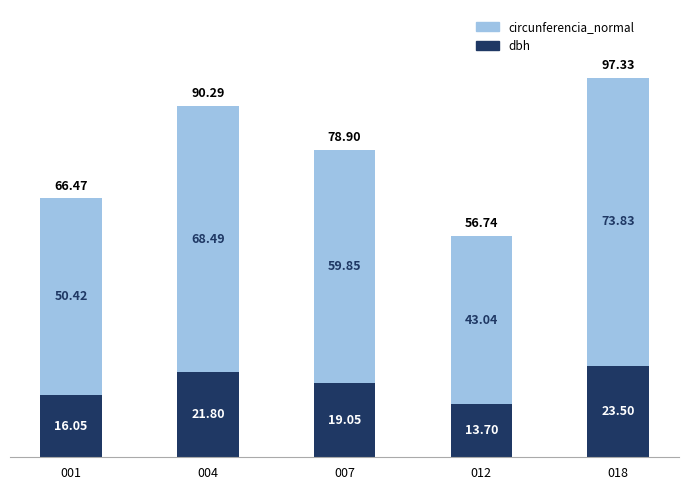

Are the bars grouped side by side (vs. stacked)?

No